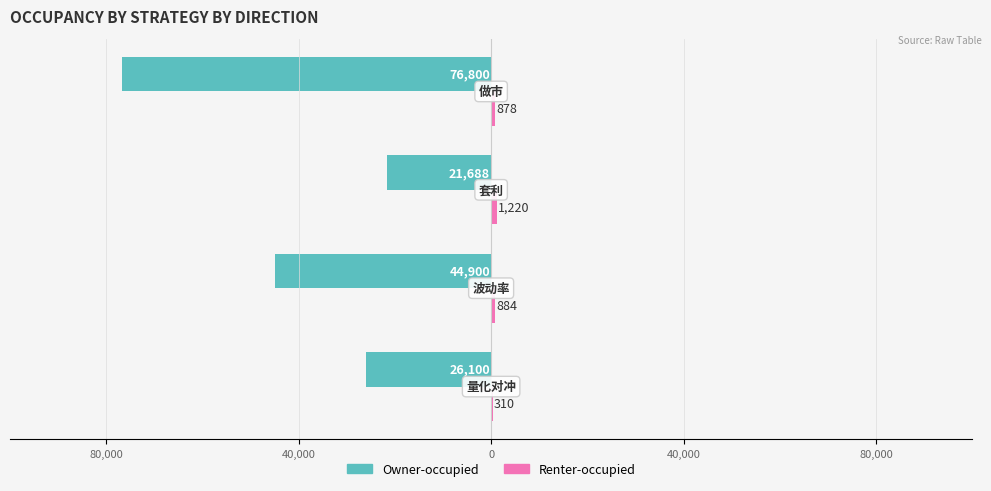

How many bars are there in each group?

2